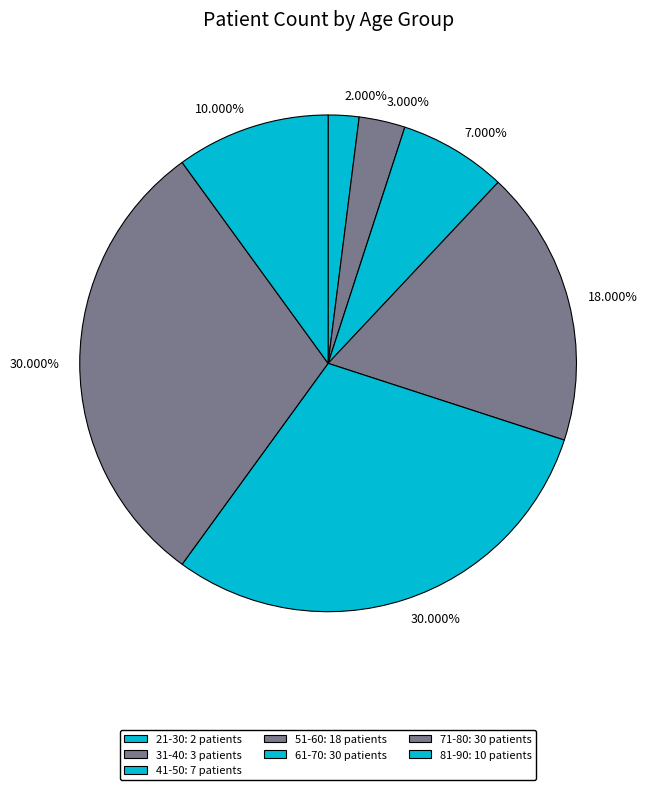

How many slices are in this pie chart?

7